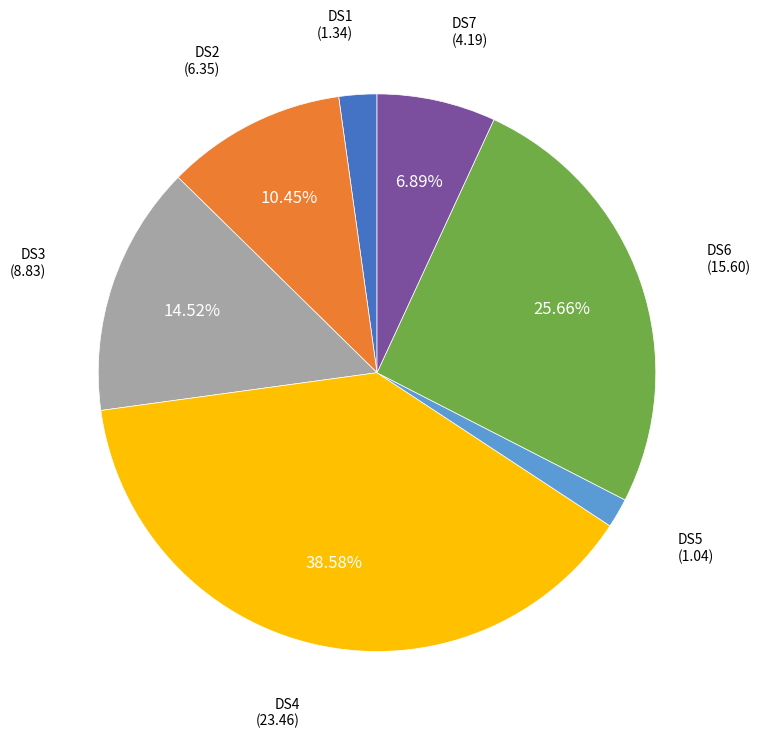

Does DS1 account for over 50% of the chart?

No